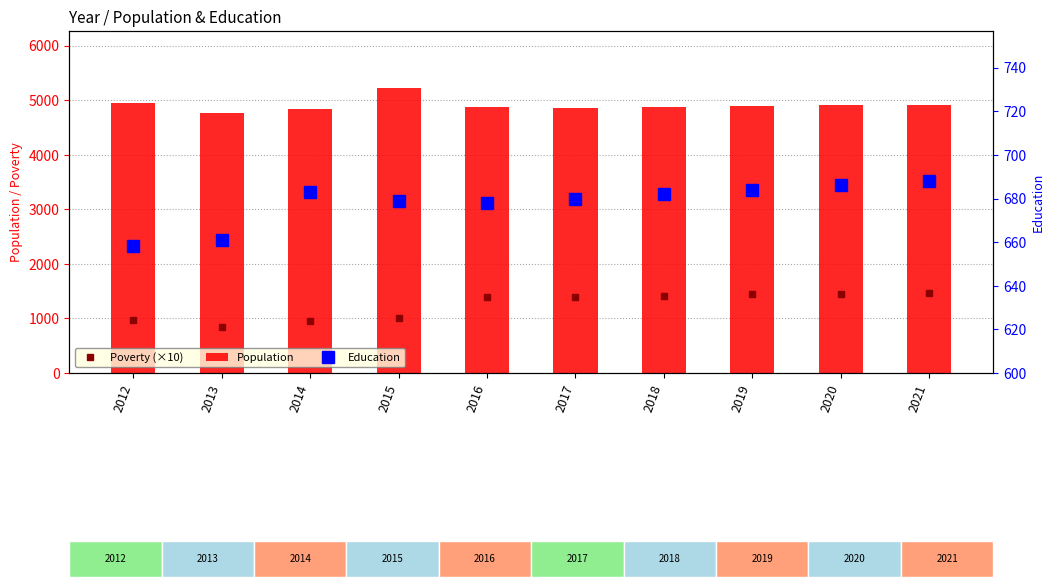

Reading left to right, list all the values displayed in this chart.

Poverty (×10): 980	850	950	1010	1390	1400	1420	1440	1450	1470
Population: 4947	4773	4838	5224	4872	4863	4878	4891	4905	4918
Education: 658	661	683	679	678	680	682	684	686	688